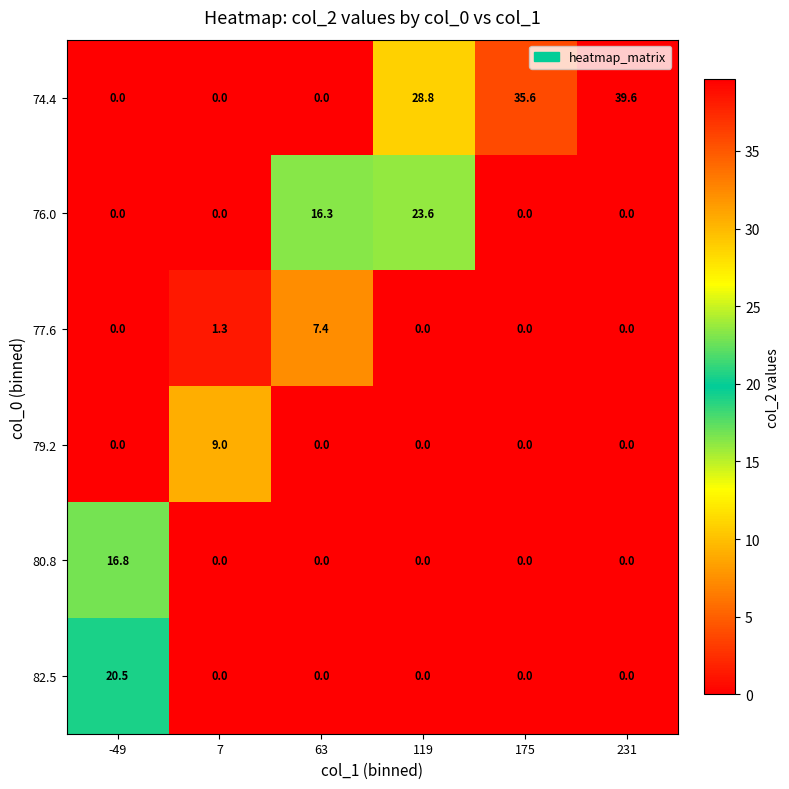

How many data points in 79.2 are above 0?

1